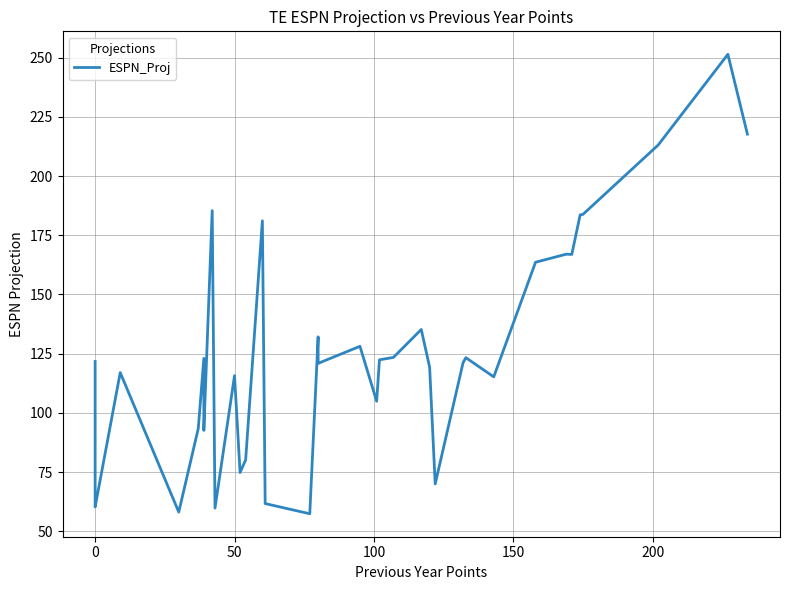

How many interior local peaks (higher than both neighbors) does the data have?

11